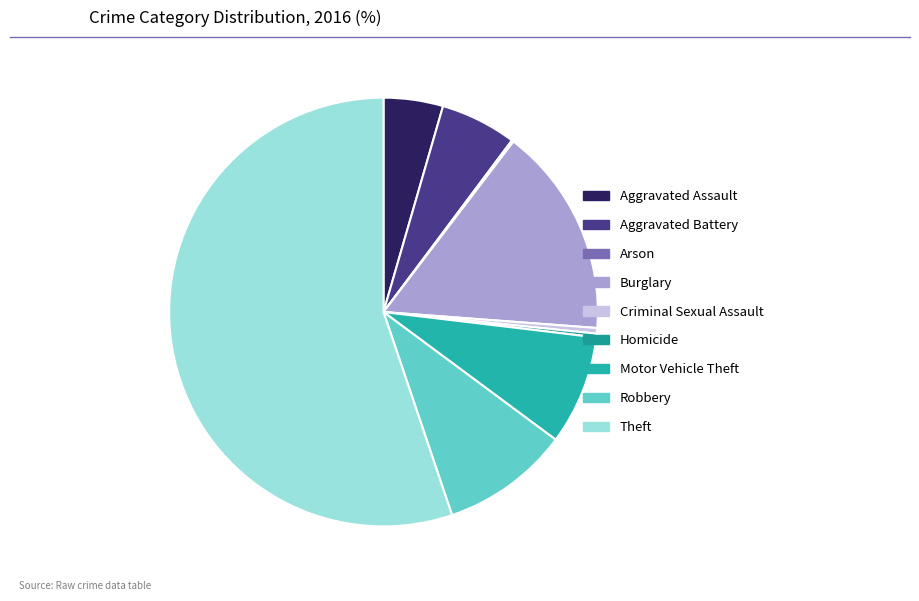

What is the ratio of the value at Aggravated Assault to the value at Homicide?

16.0